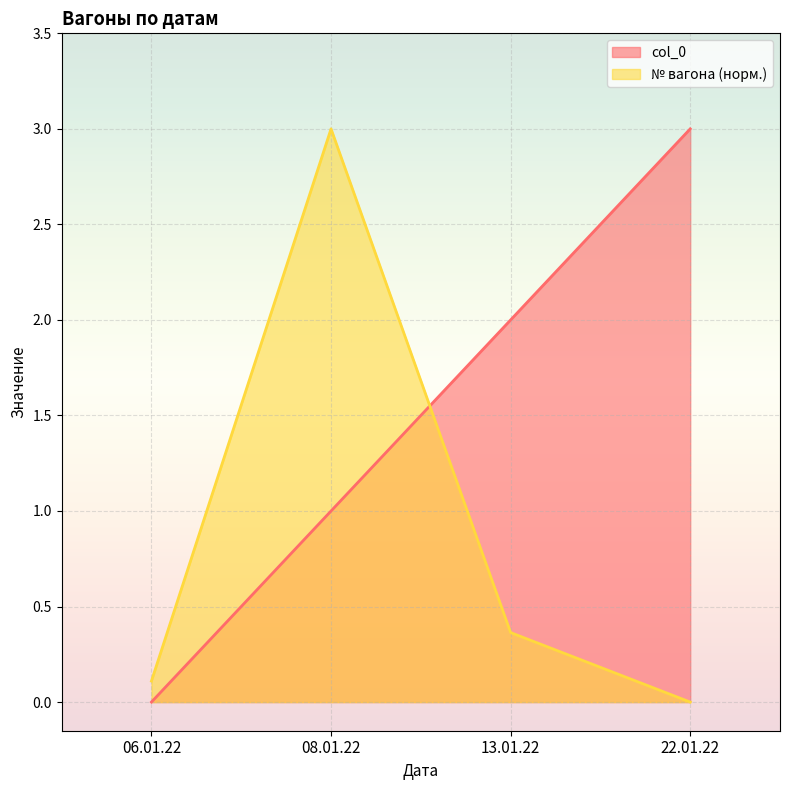

The value of col_0 at 13.01.22 is 3.6. True or false?

False